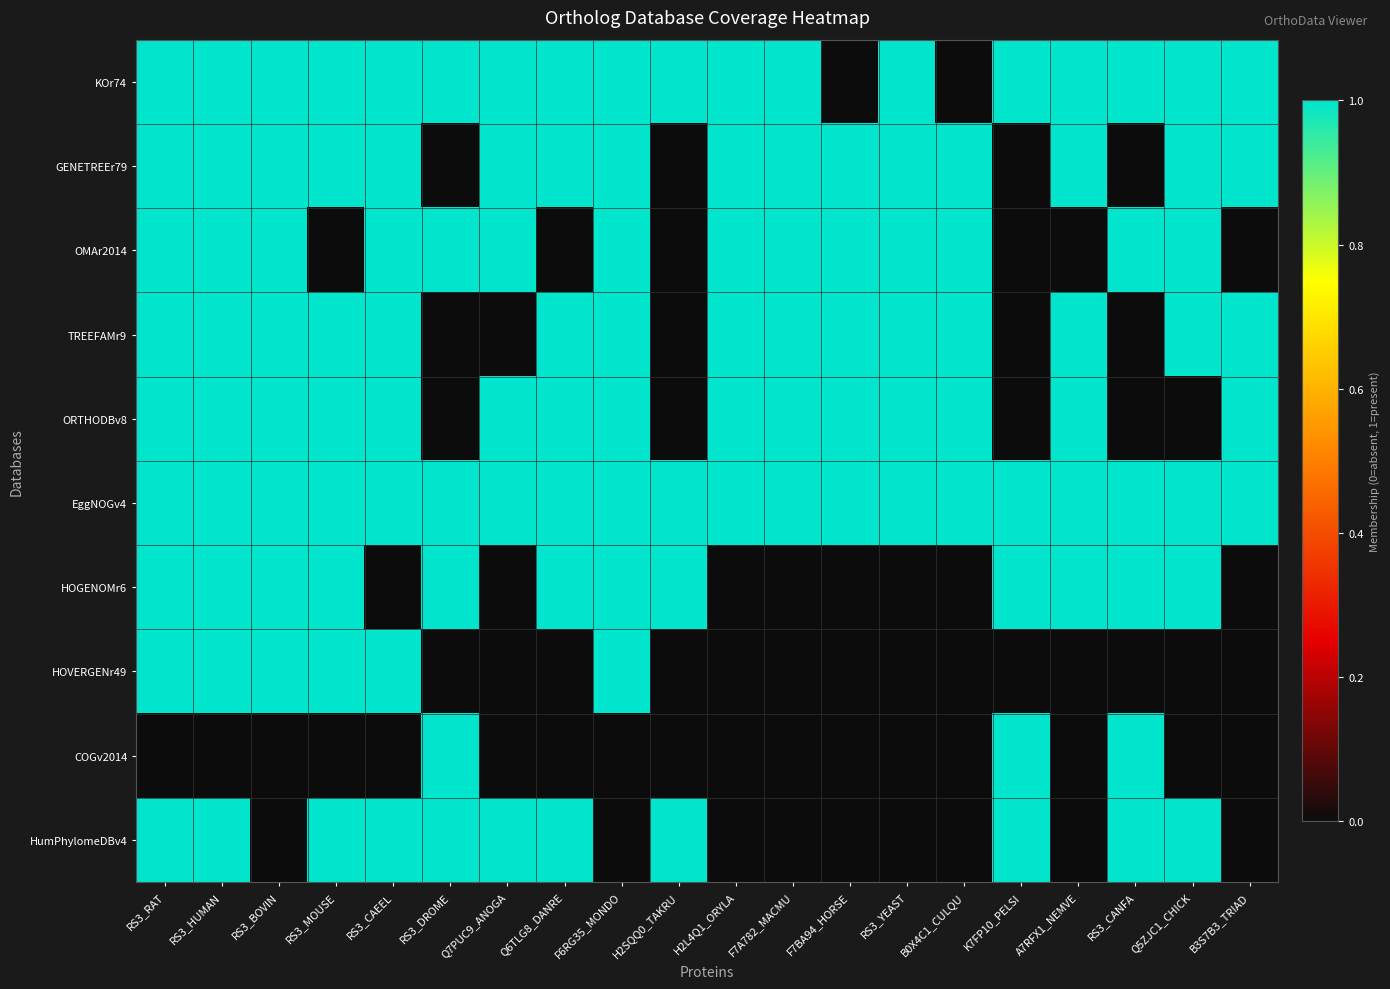

Reading left to right, extract all data points from this chart.

KOr74: RS3_RAT=1	RS3_HUMAN=1	RS3_BOVIN=1	RS3_MOUSE=1	RS3_CAEEL=1	RS3_DROME=1	Q7PUC9_ANOGA=1	Q6TLG8_DANRE=1	F6RG35_MONDO=1	H2SQQ0_TAKRU=1	H2L4Q1_ORYLA=1	F7A782_MACMU=1	F7BA94_HORSE=0	RS3_YEAST=1	B0X4C1_CULQU=0	K7FP10_PELSI=1	A7RFX1_NEMVE=1	RS3_CANFA=1	Q5ZJC1_CHICK=1	B3S7B3_TRIAD=1
GENETREEr79: RS3_RAT=1	RS3_HUMAN=1	RS3_BOVIN=1	RS3_MOUSE=1	RS3_CAEEL=1	RS3_DROME=0	Q7PUC9_ANOGA=1	Q6TLG8_DANRE=1	F6RG35_MONDO=1	H2SQQ0_TAKRU=0	H2L4Q1_ORYLA=1	F7A782_MACMU=1	F7BA94_HORSE=1	RS3_YEAST=1	B0X4C1_CULQU=1	K7FP10_PELSI=0	A7RFX1_NEMVE=1	RS3_CANFA=0	Q5ZJC1_CHICK=1	B3S7B3_TRIAD=1
OMAr2014: RS3_RAT=1	RS3_HUMAN=1	RS3_BOVIN=1	RS3_MOUSE=0	RS3_CAEEL=1	RS3_DROME=1	Q7PUC9_ANOGA=1	Q6TLG8_DANRE=0	F6RG35_MONDO=1	H2SQQ0_TAKRU=0	H2L4Q1_ORYLA=1	F7A782_MACMU=1	F7BA94_HORSE=1	RS3_YEAST=1	B0X4C1_CULQU=1	K7FP10_PELSI=0	A7RFX1_NEMVE=0	RS3_CANFA=1	Q5ZJC1_CHICK=1	B3S7B3_TRIAD=0
TREEFAMr9: RS3_RAT=1	RS3_HUMAN=1	RS3_BOVIN=1	RS3_MOUSE=1	RS3_CAEEL=1	RS3_DROME=0	Q7PUC9_ANOGA=0	Q6TLG8_DANRE=1	F6RG35_MONDO=1	H2SQQ0_TAKRU=0	H2L4Q1_ORYLA=1	F7A782_MACMU=1	F7BA94_HORSE=1	RS3_YEAST=1	B0X4C1_CULQU=1	K7FP10_PELSI=0	A7RFX1_NEMVE=1	RS3_CANFA=0	Q5ZJC1_CHICK=1	B3S7B3_TRIAD=1
ORTHODBv8: RS3_RAT=1	RS3_HUMAN=1	RS3_BOVIN=1	RS3_MOUSE=1	RS3_CAEEL=1	RS3_DROME=0	Q7PUC9_ANOGA=1	Q6TLG8_DANRE=1	F6RG35_MONDO=1	H2SQQ0_TAKRU=0	H2L4Q1_ORYLA=1	F7A782_MACMU=1	F7BA94_HORSE=1	RS3_YEAST=1	B0X4C1_CULQU=1	K7FP10_PELSI=0	A7RFX1_NEMVE=1	RS3_CANFA=0	Q5ZJC1_CHICK=0	B3S7B3_TRIAD=1
EggNOGv4: RS3_RAT=1	RS3_HUMAN=1	RS3_BOVIN=1	RS3_MOUSE=1	RS3_CAEEL=1	RS3_DROME=1	Q7PUC9_ANOGA=1	Q6TLG8_DANRE=1	F6RG35_MONDO=1	H2SQQ0_TAKRU=1	H2L4Q1_ORYLA=1	F7A782_MACMU=1	F7BA94_HORSE=1	RS3_YEAST=1	B0X4C1_CULQU=1	K7FP10_PELSI=1	A7RFX1_NEMVE=1	RS3_CANFA=1	Q5ZJC1_CHICK=1	B3S7B3_TRIAD=1
HOGENOMr6: RS3_RAT=1	RS3_HUMAN=1	RS3_BOVIN=1	RS3_MOUSE=1	RS3_CAEEL=0	RS3_DROME=1	Q7PUC9_ANOGA=0	Q6TLG8_DANRE=1	F6RG35_MONDO=1	H2SQQ0_TAKRU=1	H2L4Q1_ORYLA=0	F7A782_MACMU=0	F7BA94_HORSE=0	RS3_YEAST=0	B0X4C1_CULQU=0	K7FP10_PELSI=1	A7RFX1_NEMVE=1	RS3_CANFA=1	Q5ZJC1_CHICK=1	B3S7B3_TRIAD=0
HOVERGENr49: RS3_RAT=1	RS3_HUMAN=1	RS3_BOVIN=1	RS3_MOUSE=1	RS3_CAEEL=1	RS3_DROME=0	Q7PUC9_ANOGA=0	Q6TLG8_DANRE=0	F6RG35_MONDO=1	H2SQQ0_TAKRU=0	H2L4Q1_ORYLA=0	F7A782_MACMU=0	F7BA94_HORSE=0	RS3_YEAST=0	B0X4C1_CULQU=0	K7FP10_PELSI=0	A7RFX1_NEMVE=0	RS3_CANFA=0	Q5ZJC1_CHICK=0	B3S7B3_TRIAD=0
COGv2014: RS3_RAT=0	RS3_HUMAN=0	RS3_BOVIN=0	RS3_MOUSE=0	RS3_CAEEL=0	RS3_DROME=1	Q7PUC9_ANOGA=0	Q6TLG8_DANRE=0	F6RG35_MONDO=0	H2SQQ0_TAKRU=0	H2L4Q1_ORYLA=0	F7A782_MACMU=0	F7BA94_HORSE=0	RS3_YEAST=0	B0X4C1_CULQU=0	K7FP10_PELSI=1	A7RFX1_NEMVE=0	RS3_CANFA=1	Q5ZJC1_CHICK=0	B3S7B3_TRIAD=0
HumPhylomeDBv4: RS3_RAT=1	RS3_HUMAN=1	RS3_BOVIN=0	RS3_MOUSE=1	RS3_CAEEL=1	RS3_DROME=1	Q7PUC9_ANOGA=1	Q6TLG8_DANRE=1	F6RG35_MONDO=0	H2SQQ0_TAKRU=1	H2L4Q1_ORYLA=0	F7A782_MACMU=0	F7BA94_HORSE=0	RS3_YEAST=0	B0X4C1_CULQU=0	K7FP10_PELSI=1	A7RFX1_NEMVE=0	RS3_CANFA=1	Q5ZJC1_CHICK=1	B3S7B3_TRIAD=0